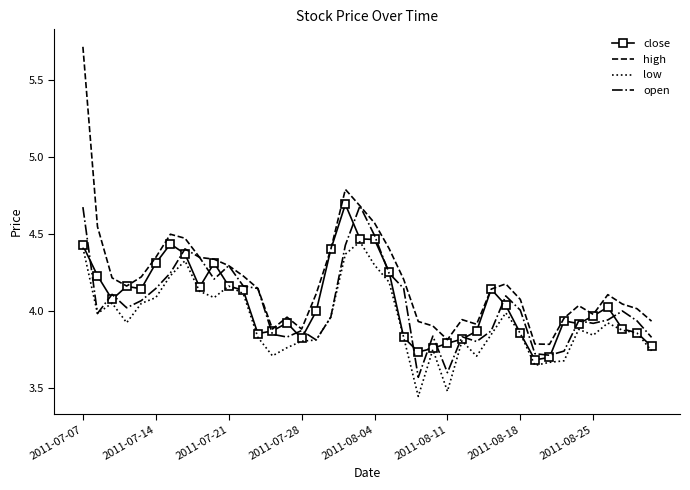

What are all the series names shown in the legend?

close, high, low, open